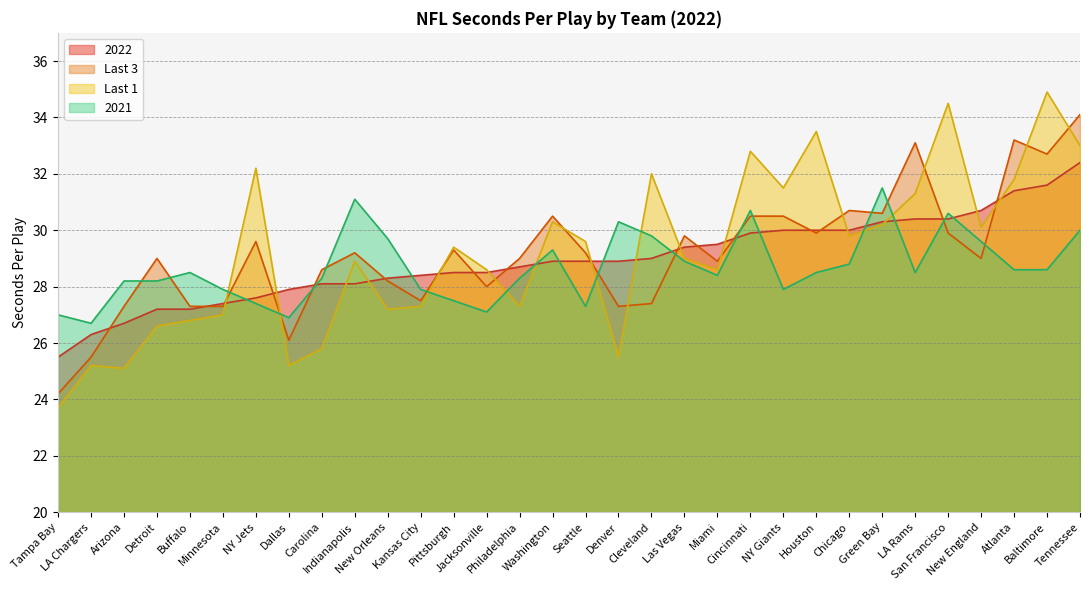

How many times do Last 3 and Last 1 cross each other?

14